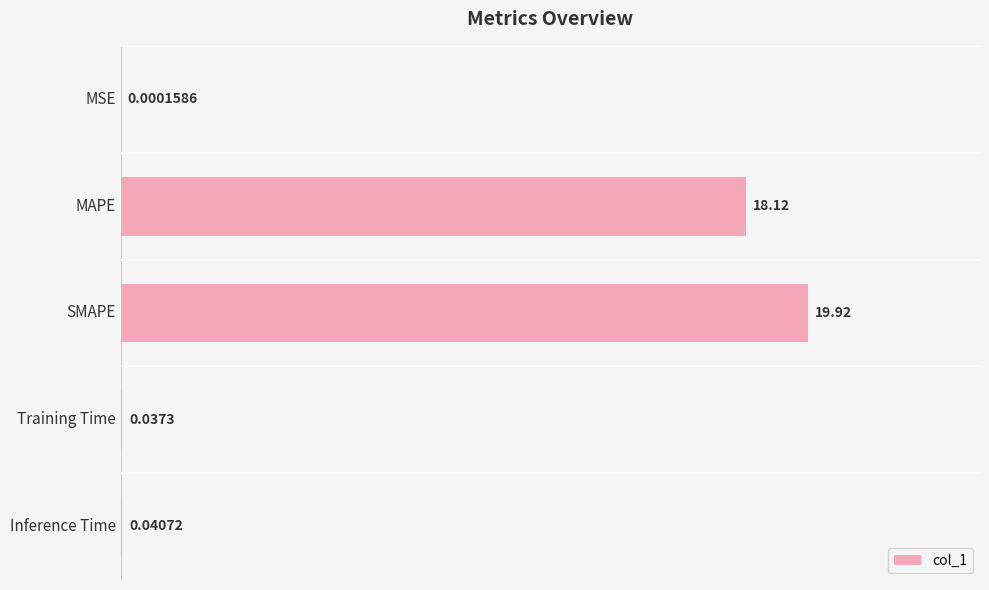

At which label is the value closest to 9?

Inference Time